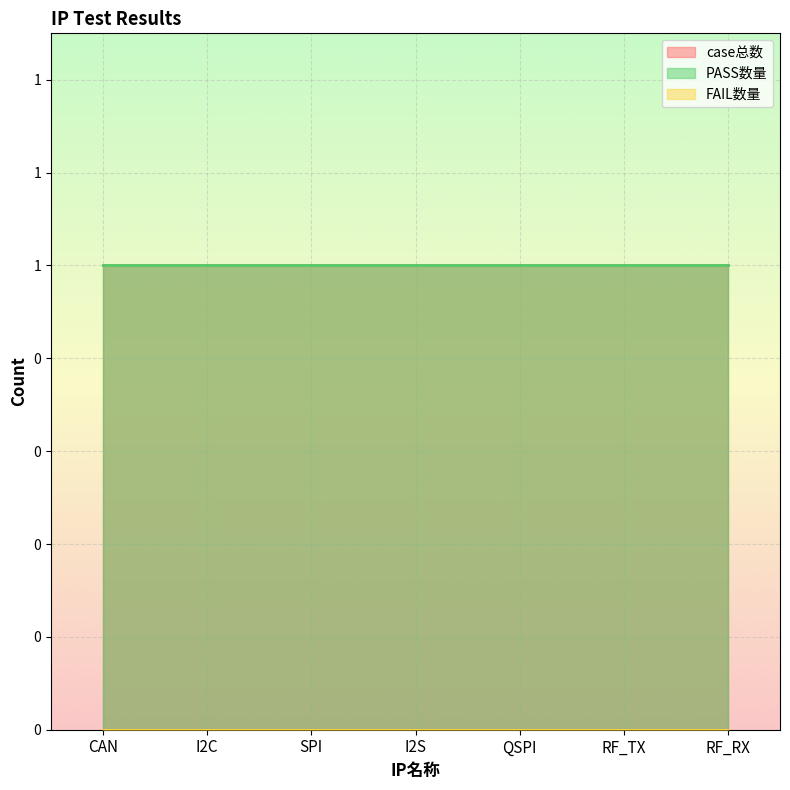

Which series changed the most between I2C and SPI?

case总数